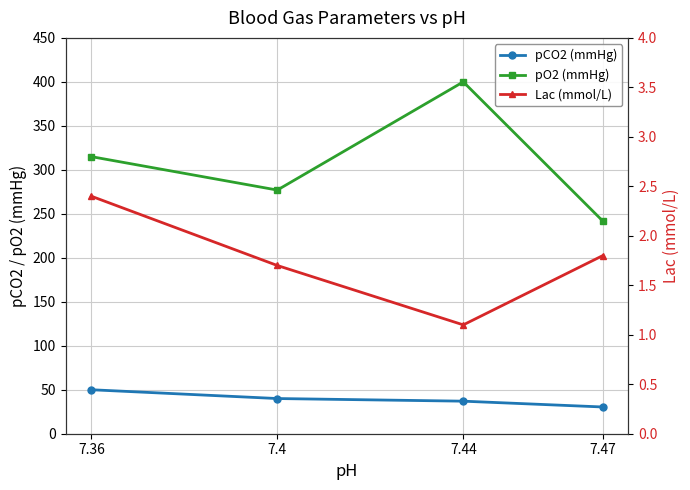

Which series has the largest range (max minus min)?

pO2 (mmHg)